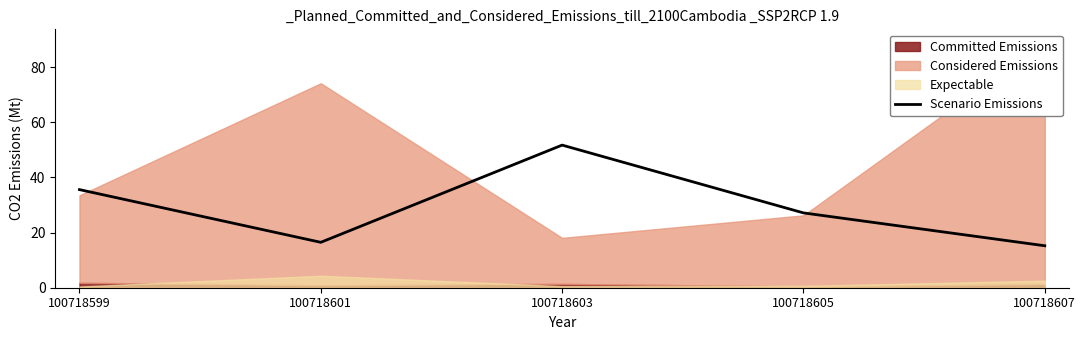

Where is Scenario Emissions nearest to the value 33?

100718599